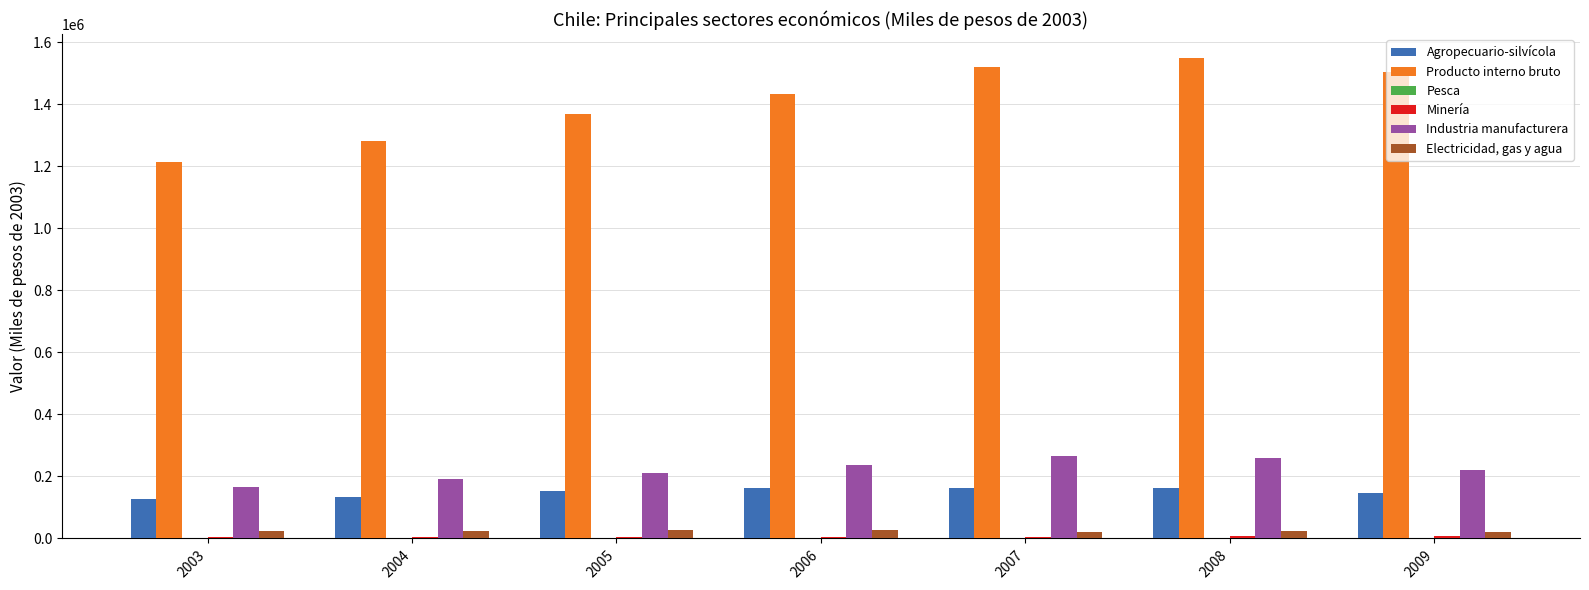

Is the value of Electricidad, gas y agua at 2006 greater than the value of Industria manufacturera at 2004?

No